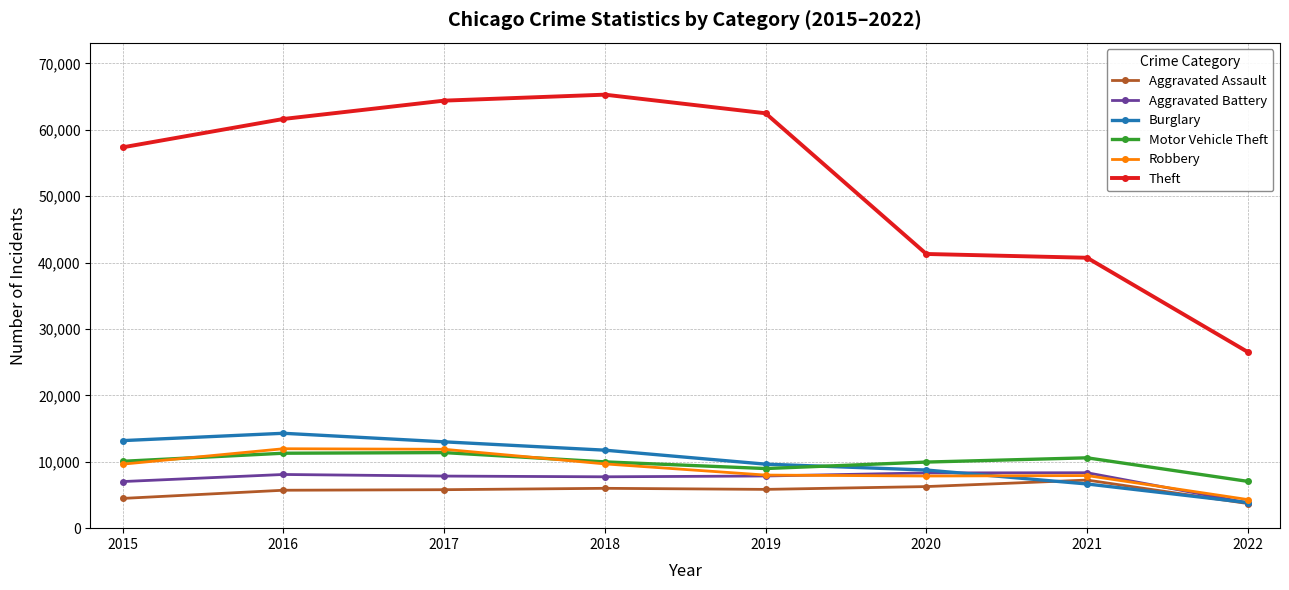

Which series has the largest total across all categories?

Theft